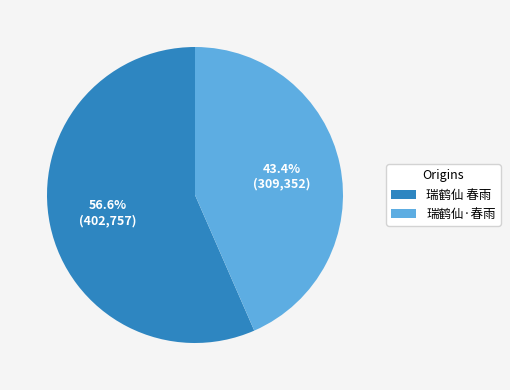

Which category accounts for the majority?

瑞鹤仙 春雨